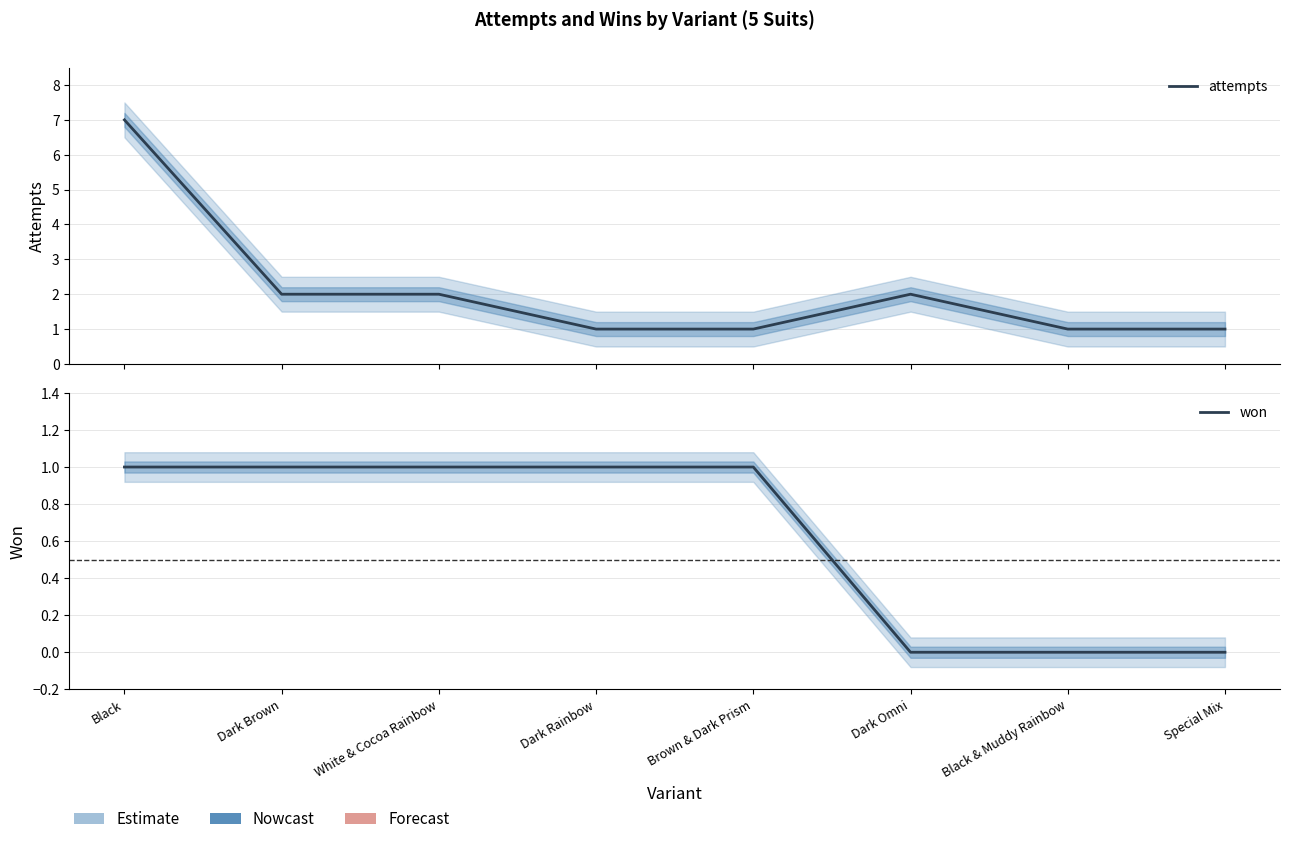

True or false: attempts and won cross at least once.

False